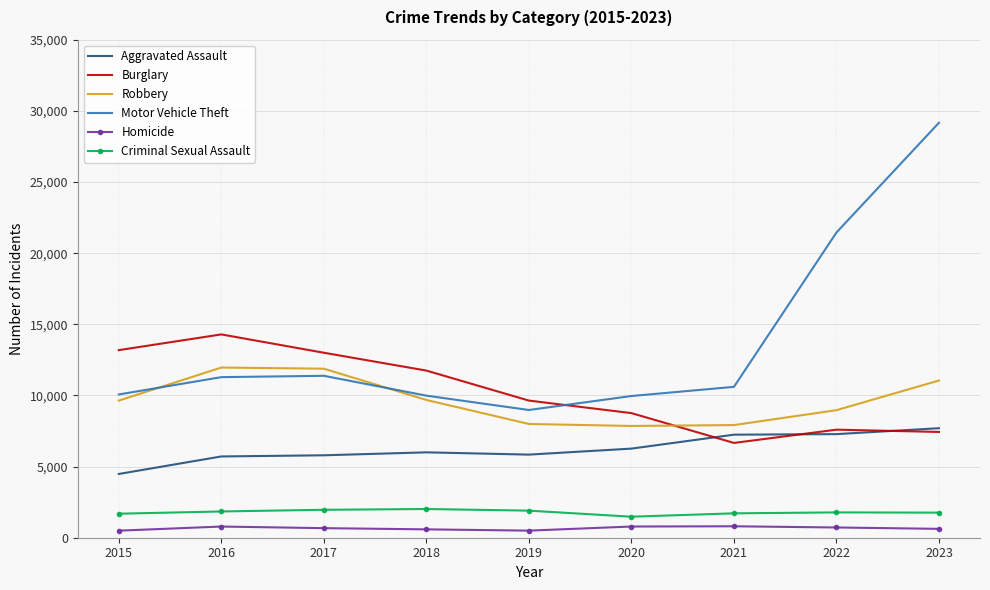

What are all the series names shown in the legend?

Aggravated Assault, Burglary, Robbery, Motor Vehicle Theft, Homicide, Criminal Sexual Assault